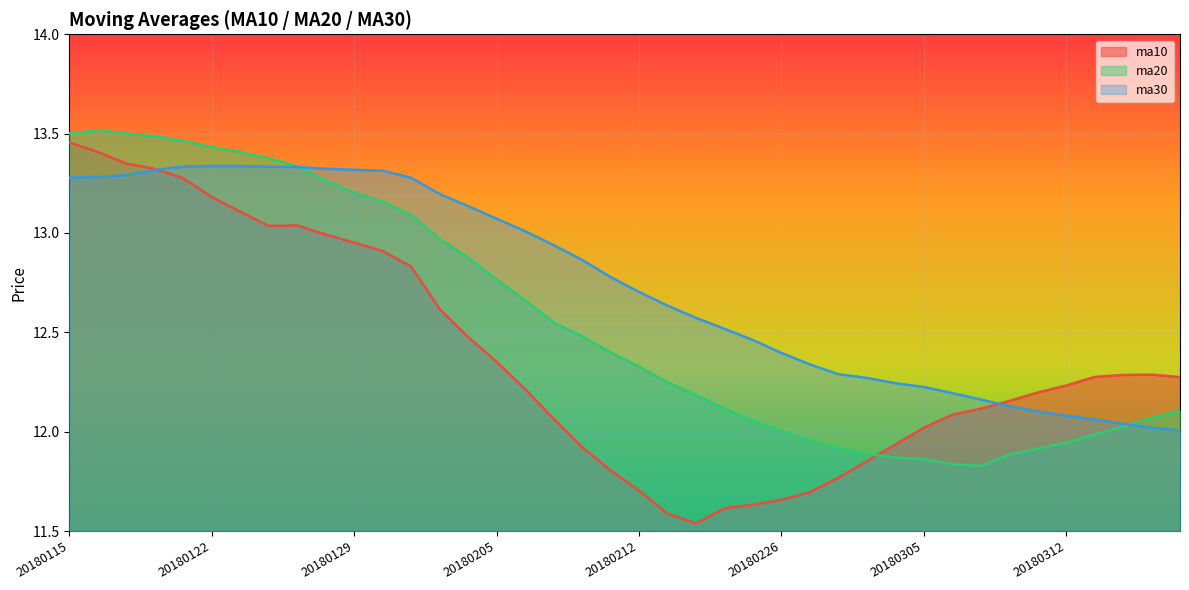

At 20180302, list the series in order from smallest to largest.

ma20, ma10, ma30